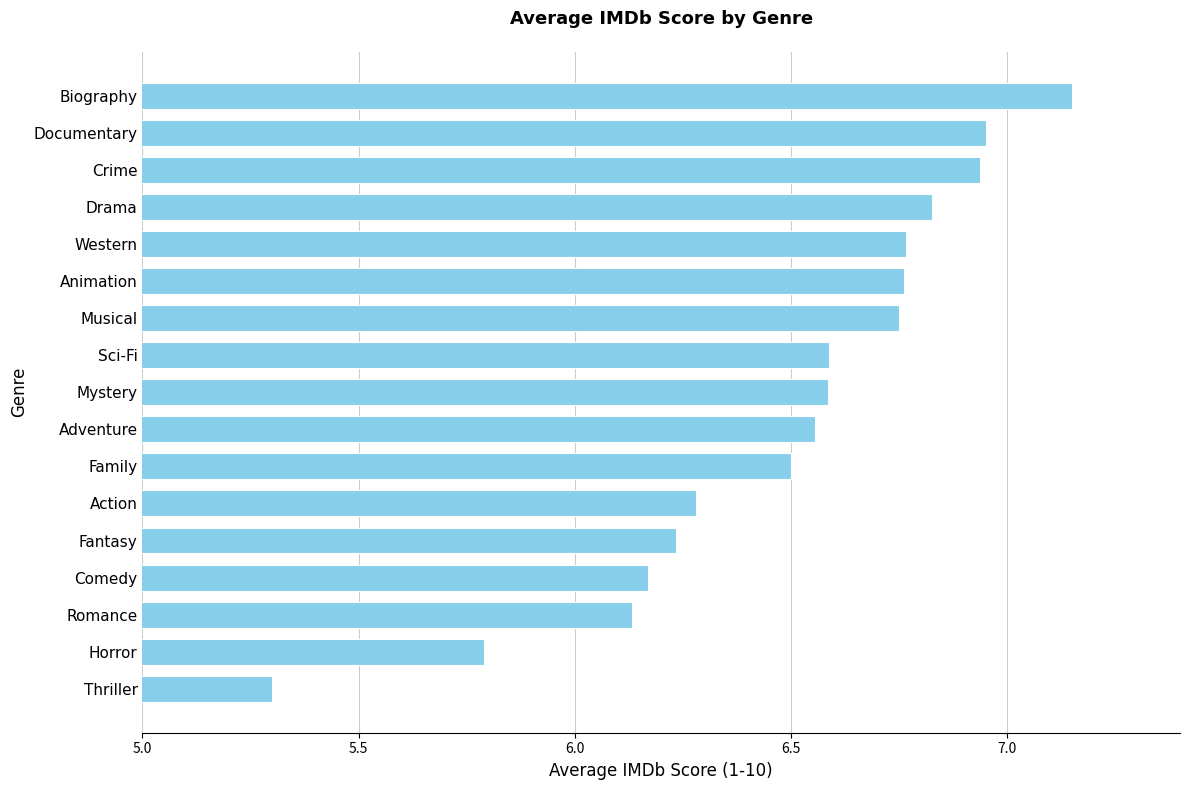

Read the value at Horror.

5.8